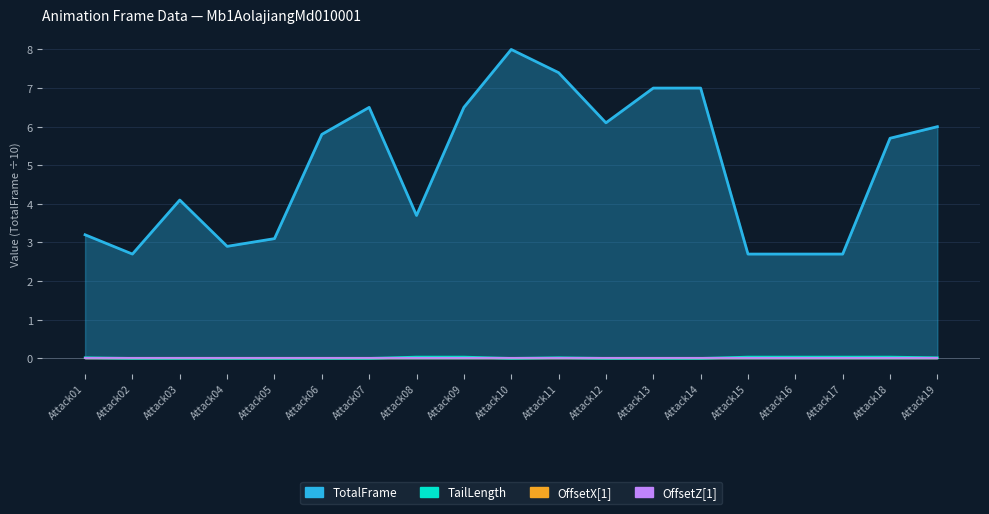

Does the chart display data point markers on the line(s)?

No